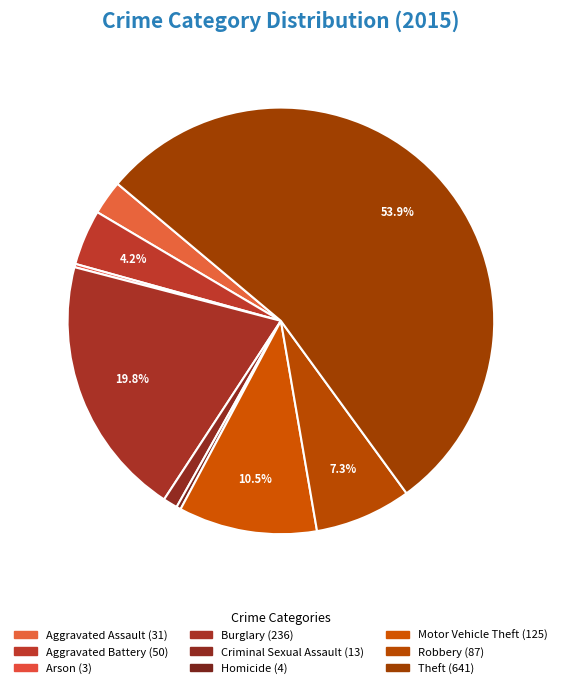

Is there any slice that represents more than half of the pie?

Yes